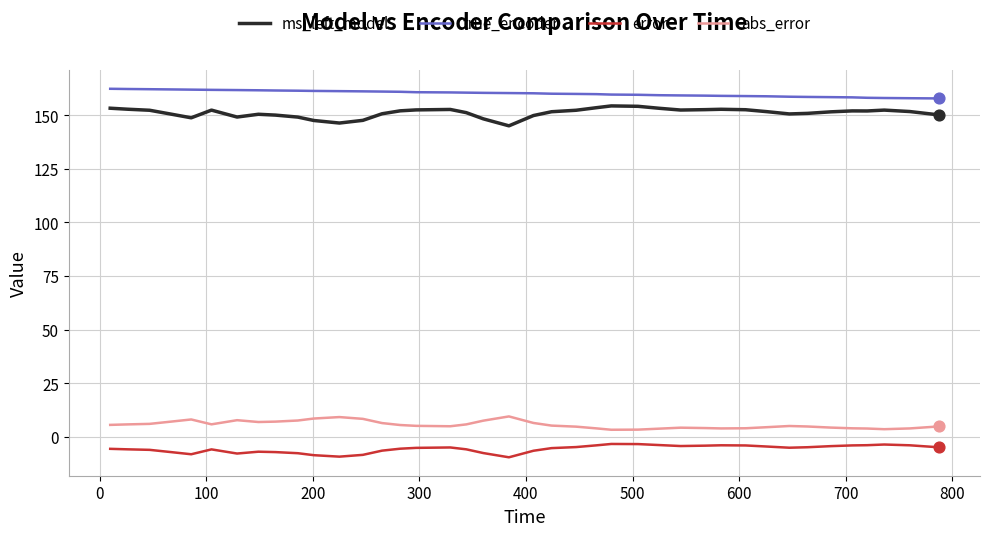

Which series has the largest total across all categories?

true_encoder